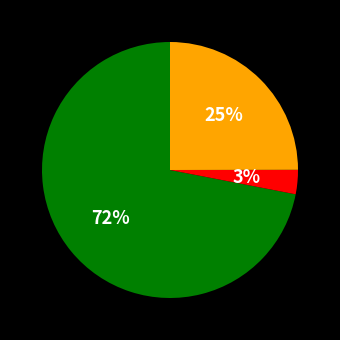

Does any single category account for the majority?

Yes